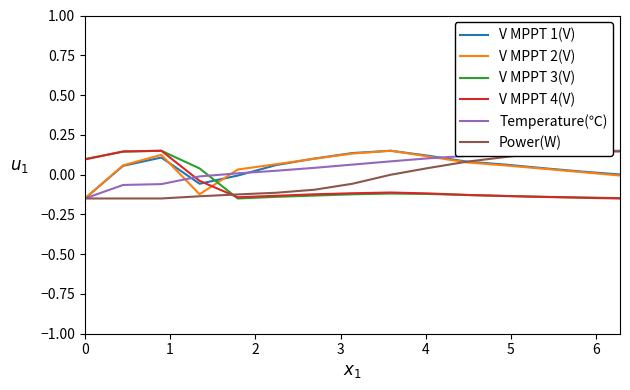

How many data points in V MPPT 2(V) are less than 0?

3